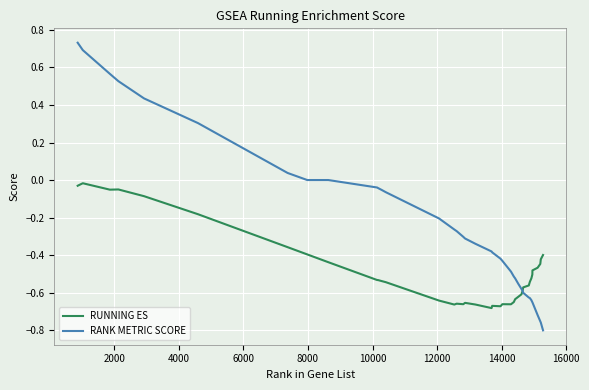

Is this an area chart (filled region under the line)?

No